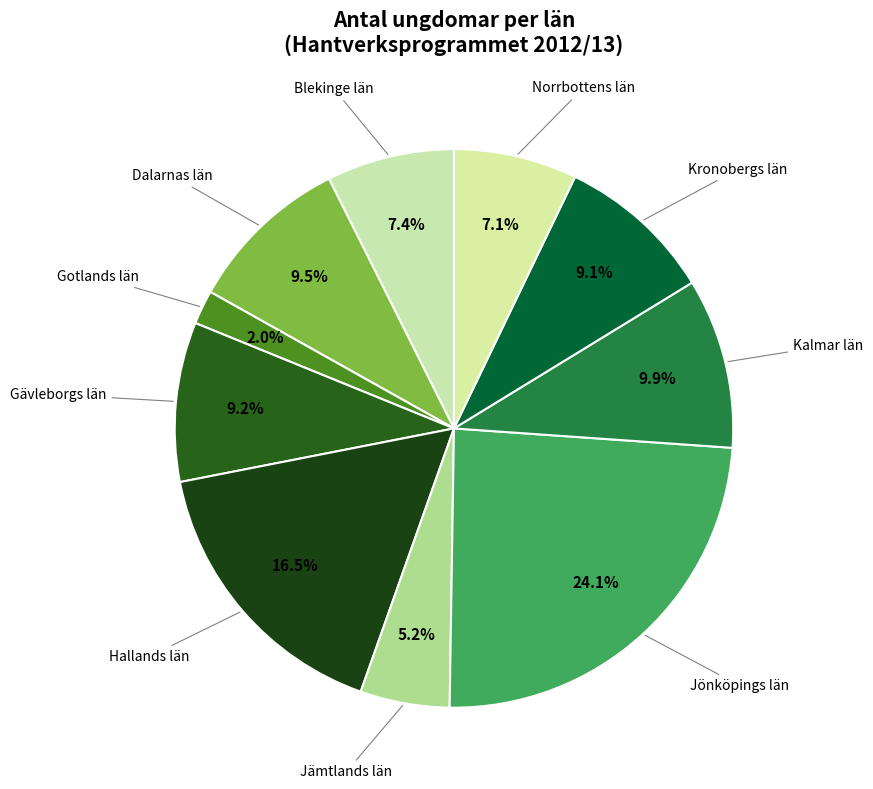

Which category has the biggest portion of the pie?

Jönköpings län